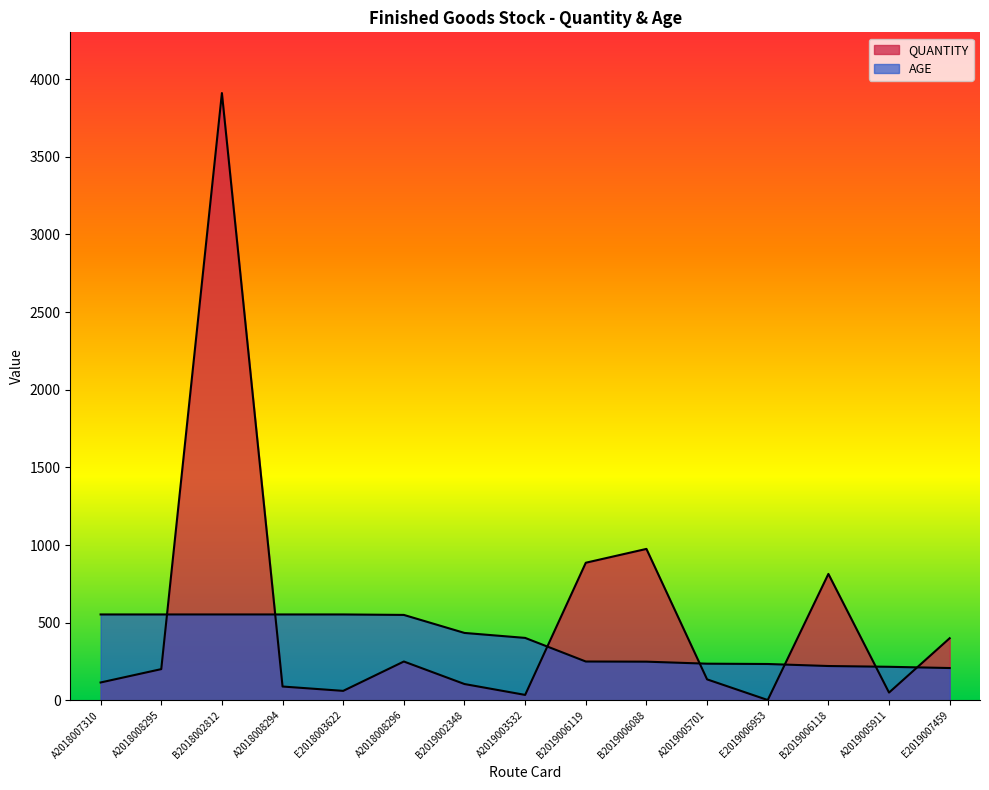

At which label is QUANTITY closest to 1956?

B2019006088